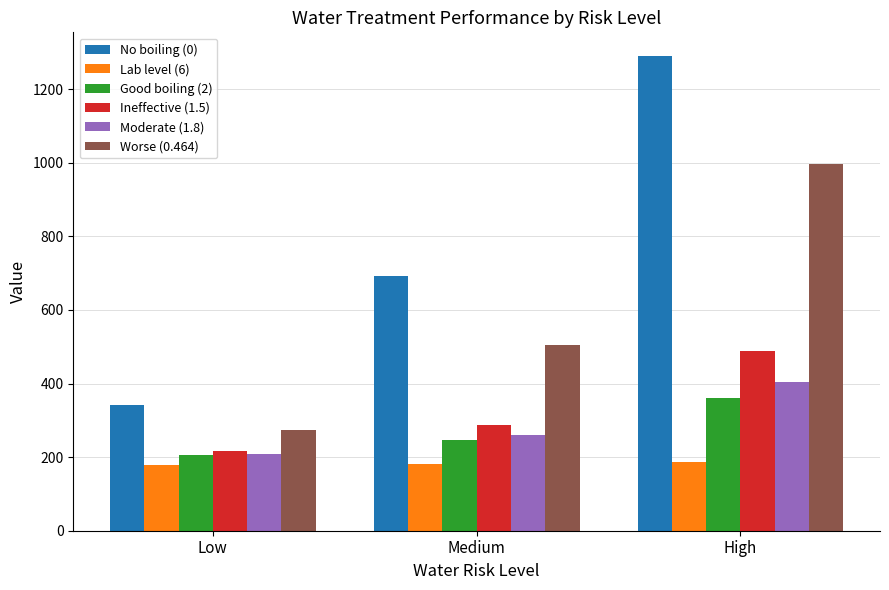

At which category is the sum across all series the highest?

High